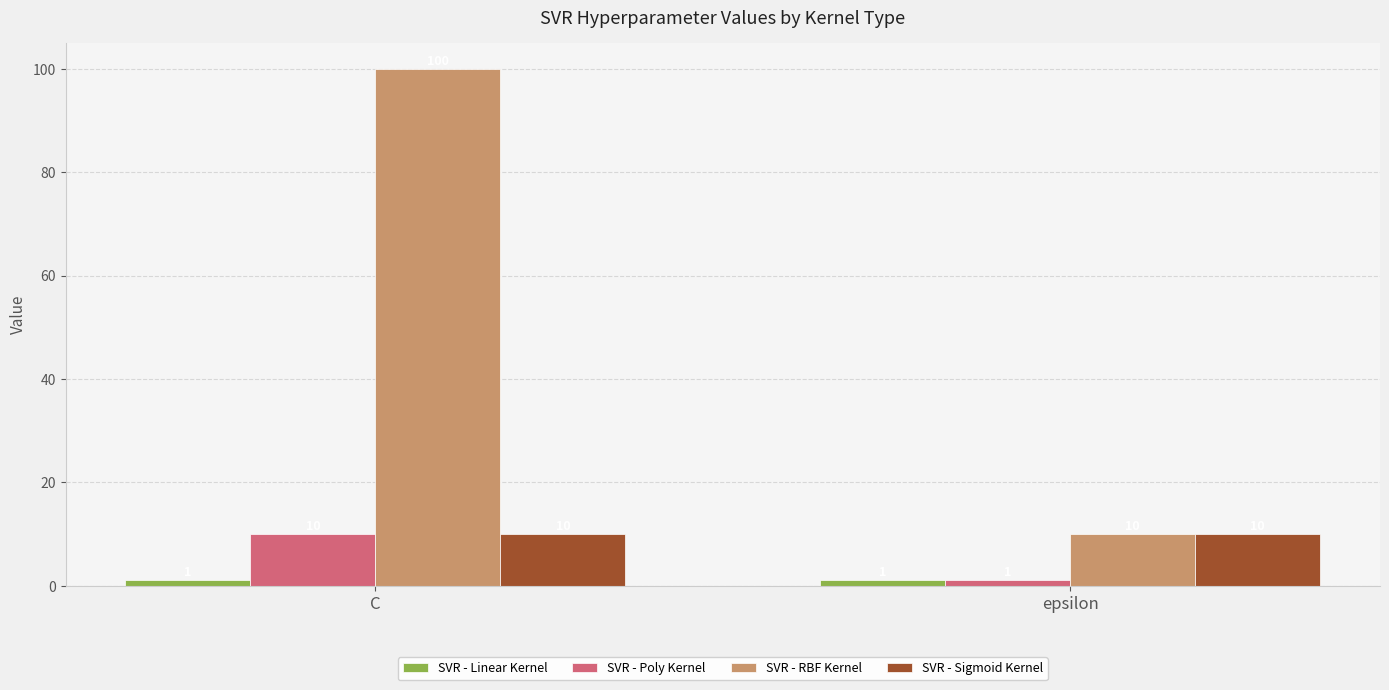

What is the highest value of the SVR - RBF Kernel series?

100